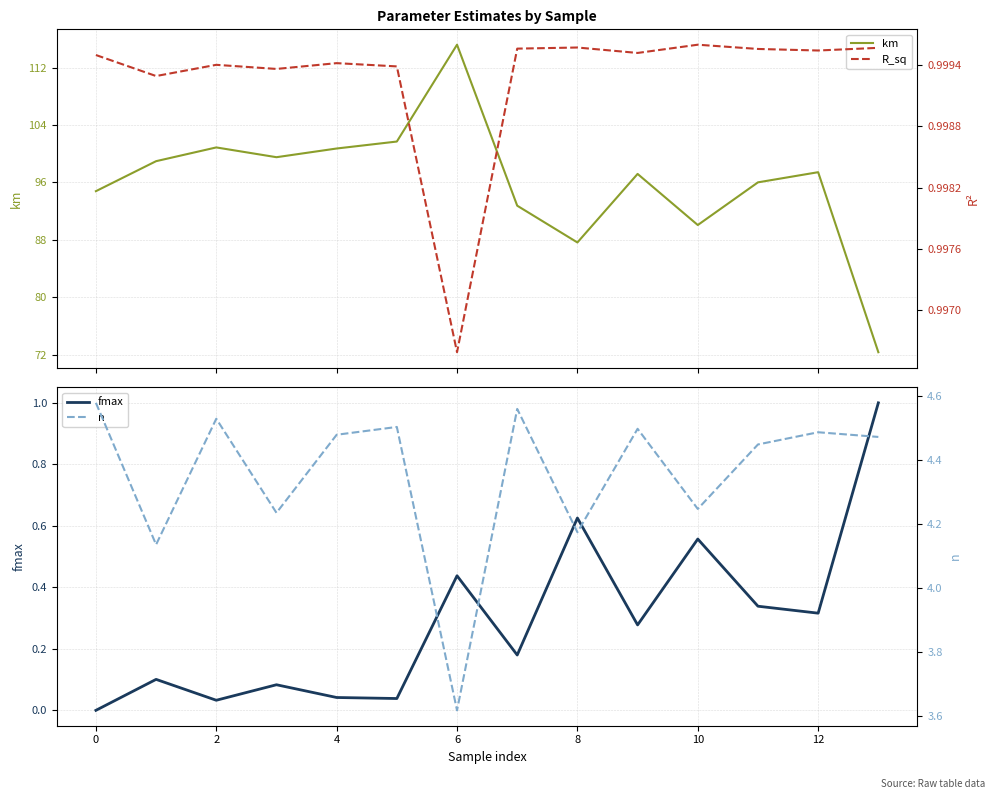

What are all the series names shown in the legend?

km, fmax, R_sq, n